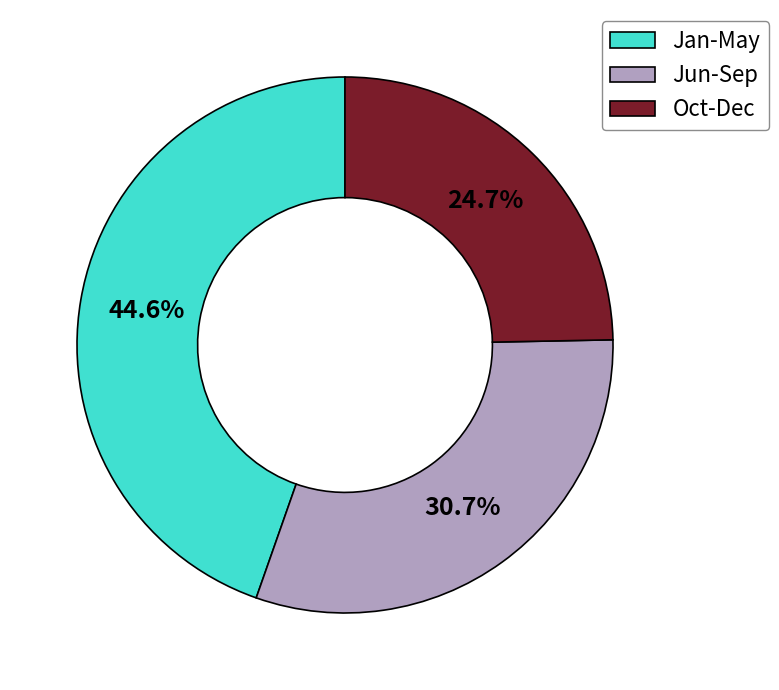

Is Oct-Dec the majority of the pie?

No